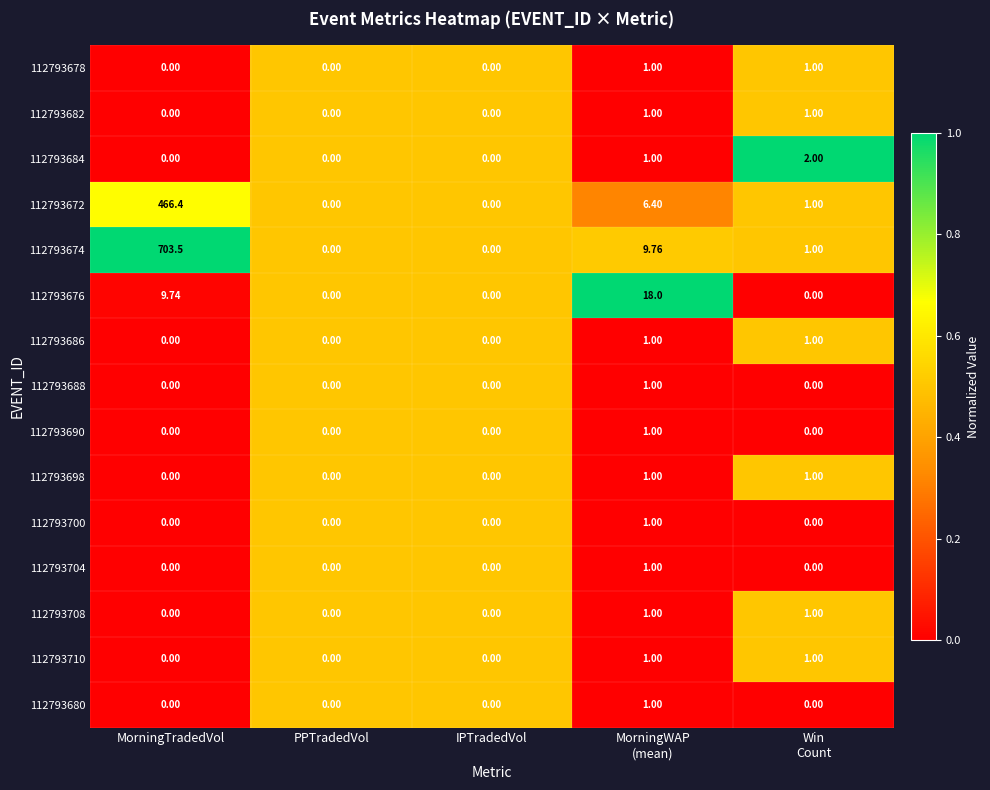

What is the difference between the highest and lowest values at Win
Count?

2.0